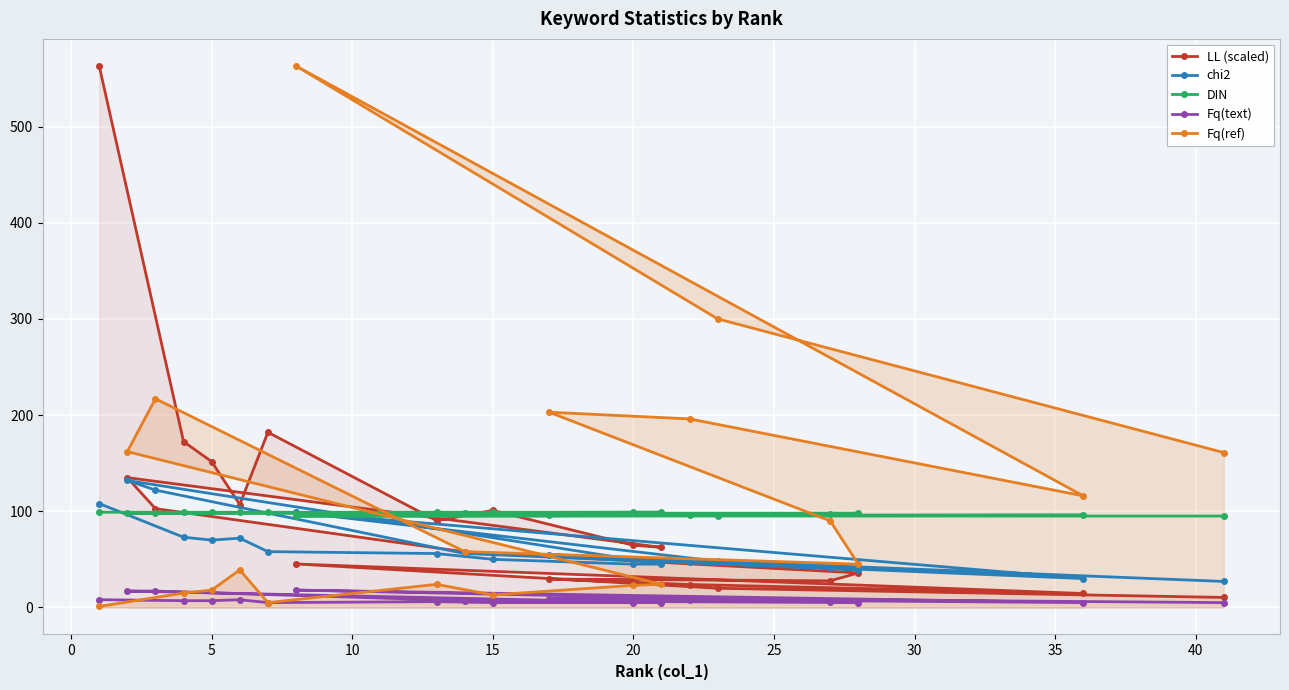

What is the greatest value displayed?

563.0